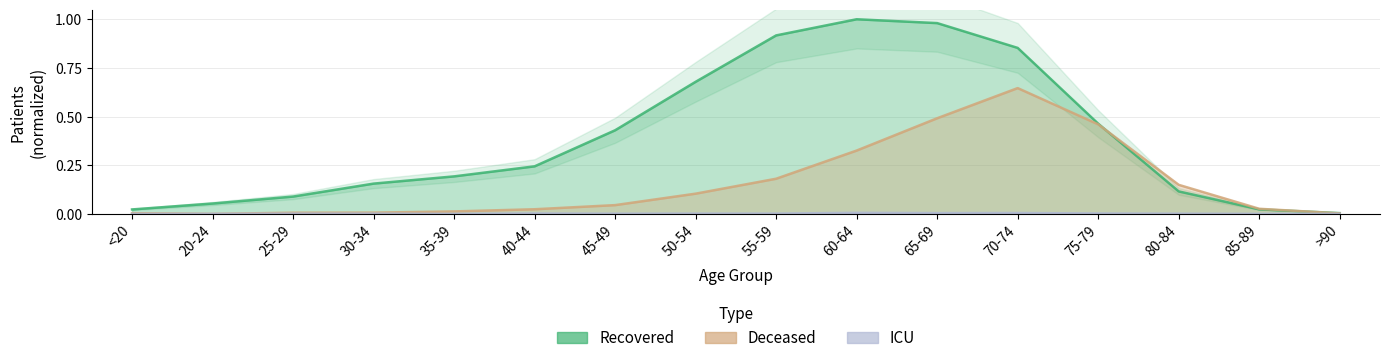

Which series has the largest range (max minus min)?

recovered_patients